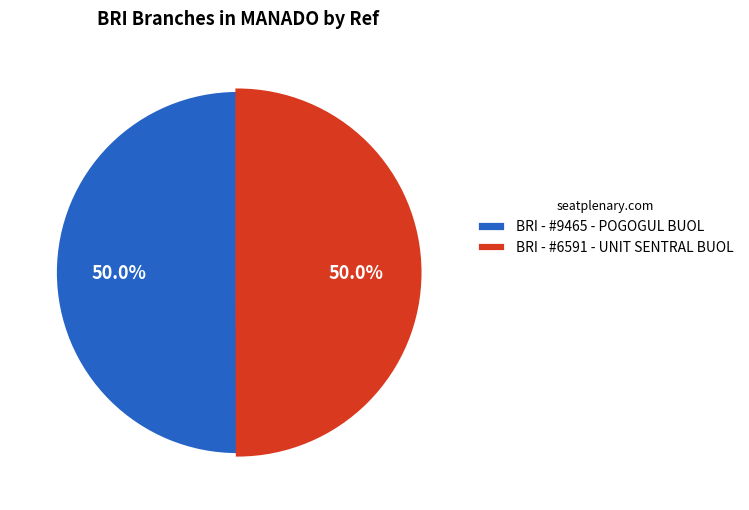

How many slices are in this pie chart?

2